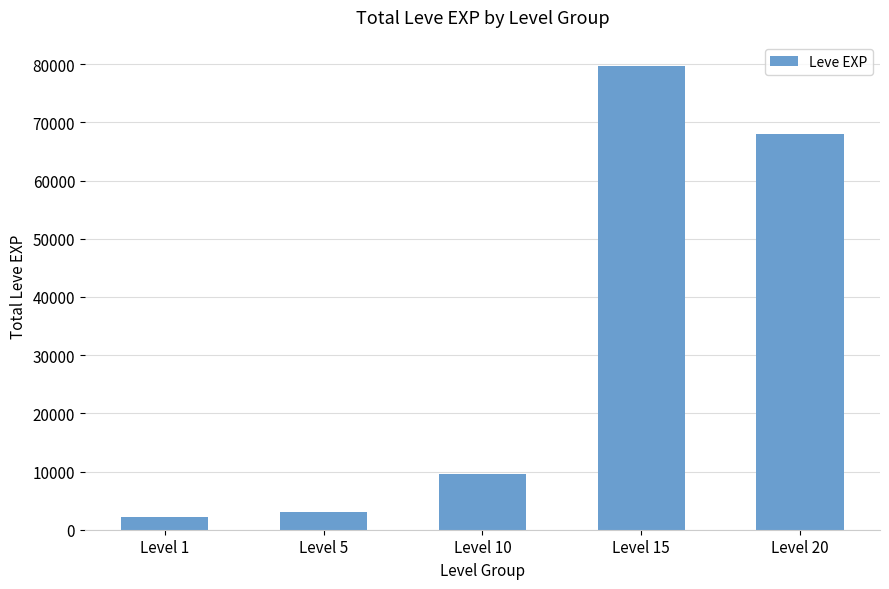

Reading right to left, extract all data points from this chart.

68000	79750	9640	3050	2130